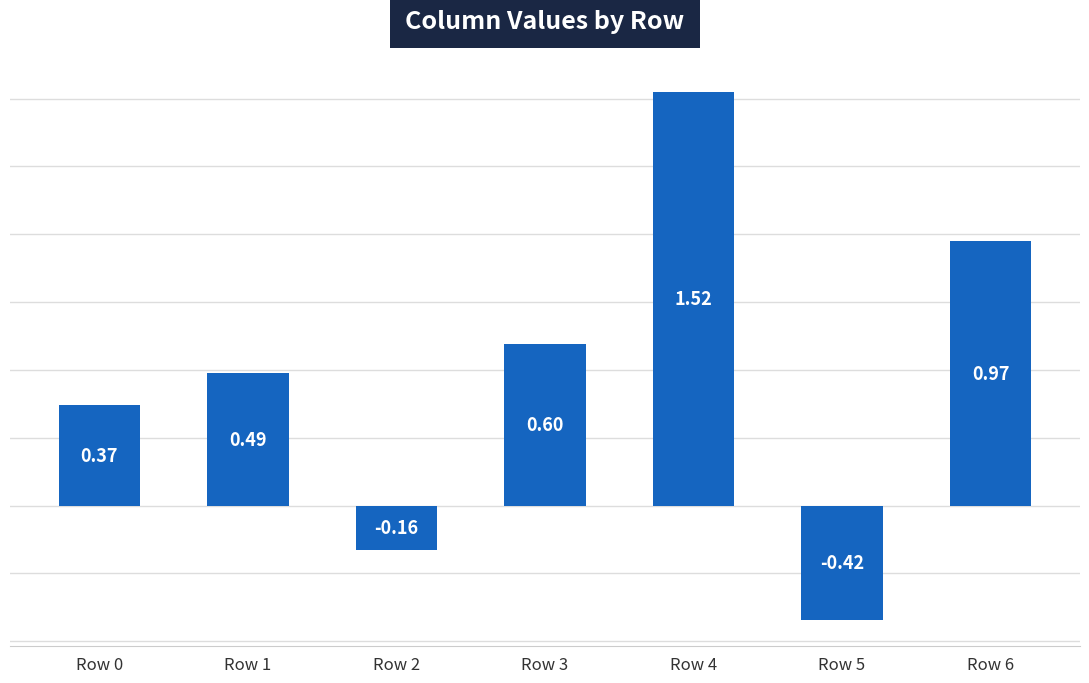

How many bars are there in total?

7